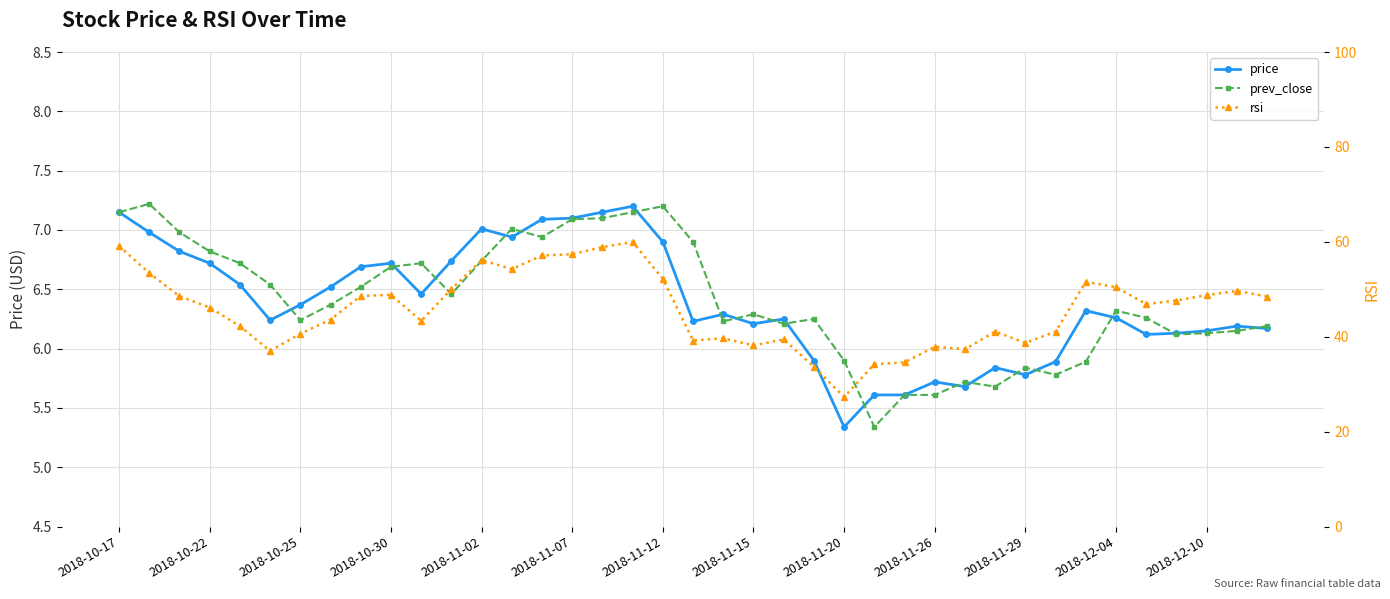

True or false: price has a value of 11.0 at 2018-10-22.

False